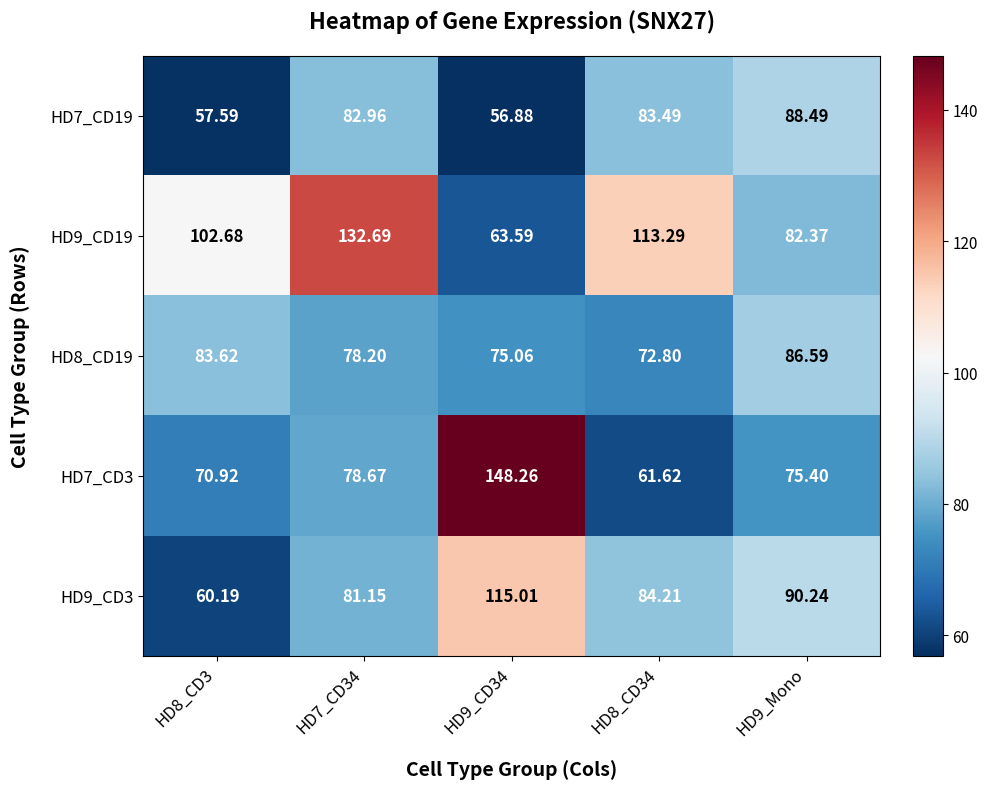

Is the value of HD9_CD3 at HD8_CD34 greater than the value of HD9_CD19 at HD9_CD34?

Yes